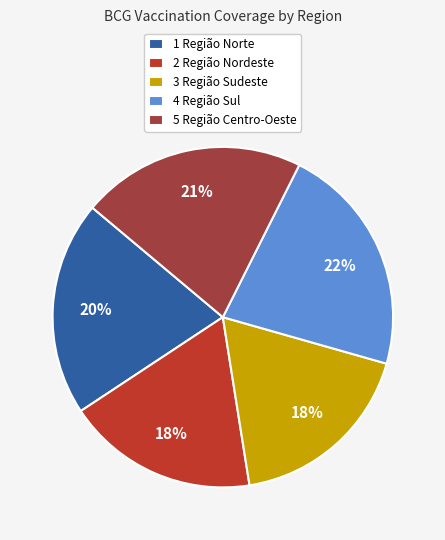

How many slices are in this pie chart?

5